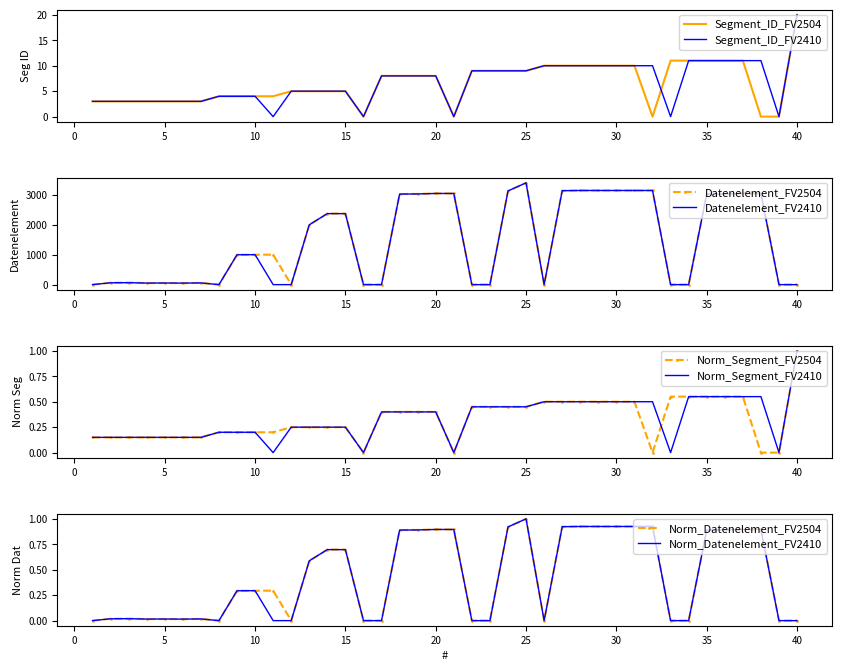

The value of Segment_ID_FV2504 at 25 is 9. True or false?

True